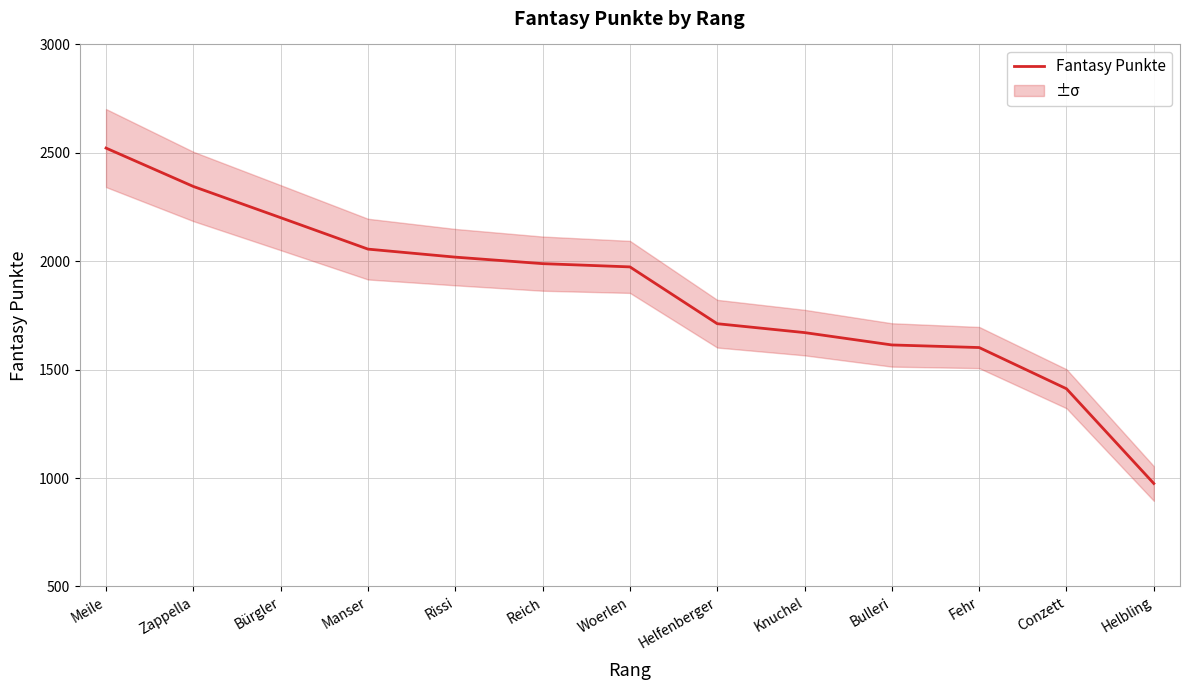

What is the value of the 8th point from the left?

1712